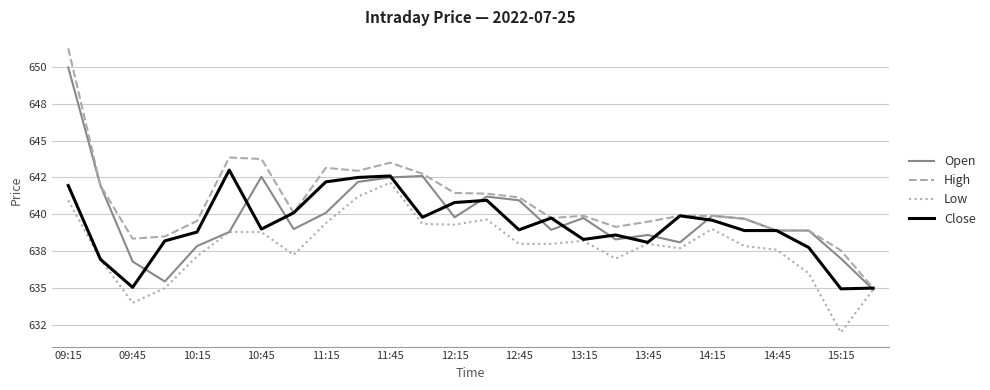

True or false: Close has more than 2 points higher than both neighbors.

True